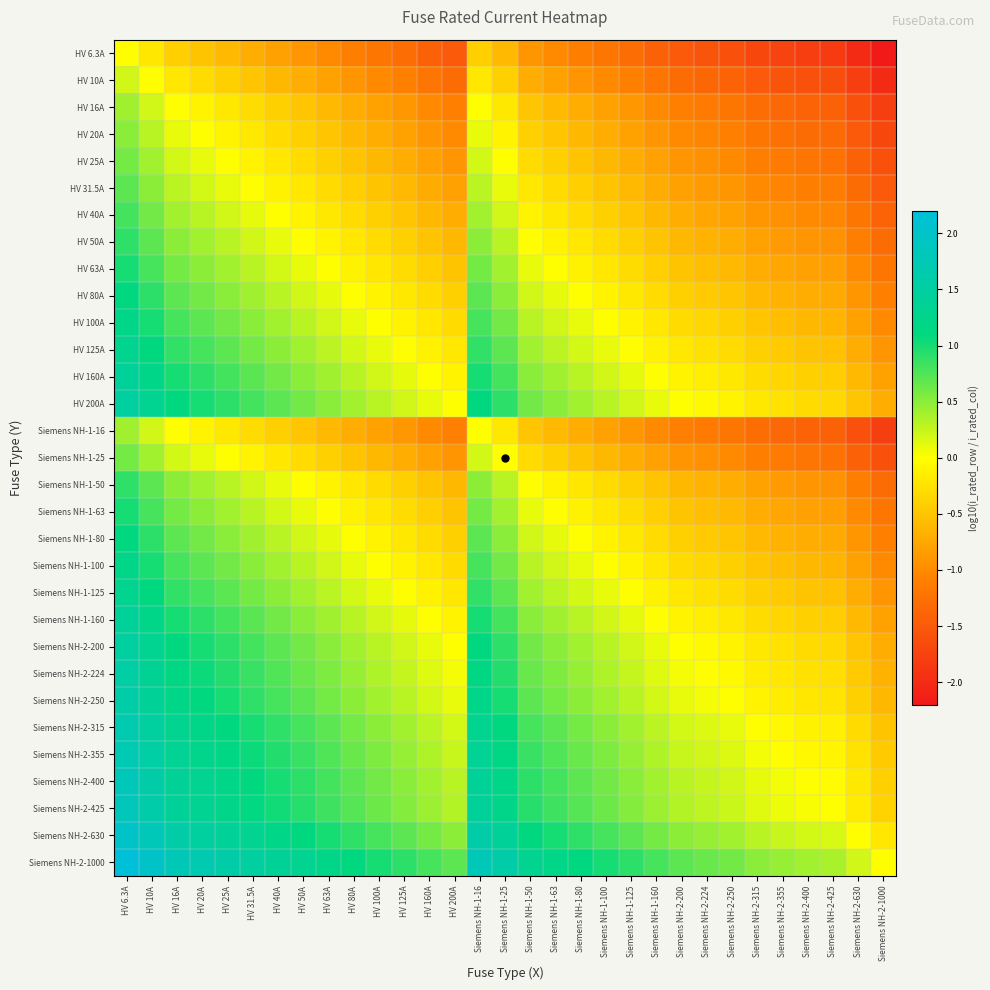

At how many categories does at least one series exceed 1?

15